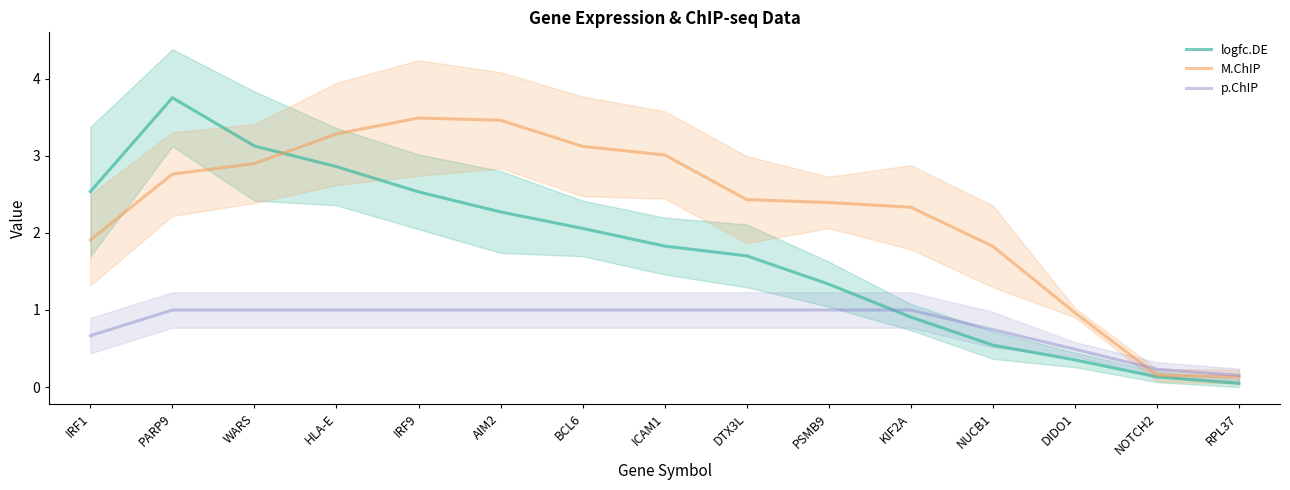

Which series has the widest spread of values?

logfc.DE